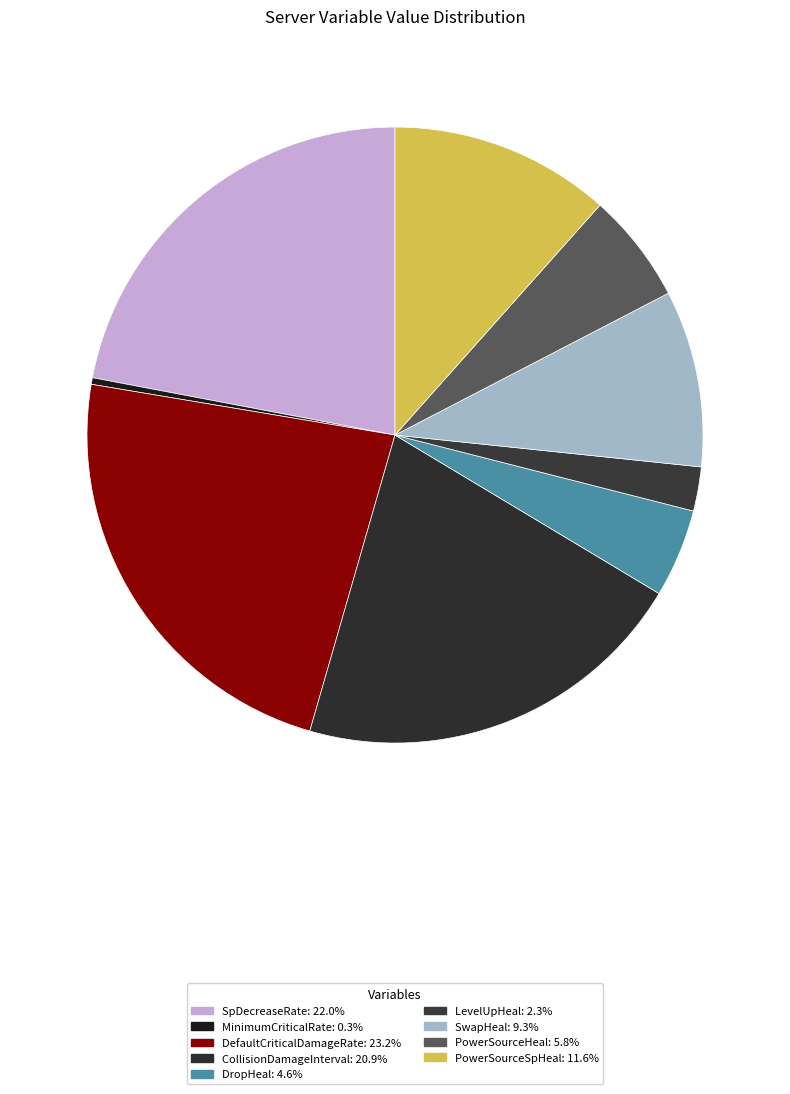

Which category has the smallest portion of the pie?

MinimumCriticalRate